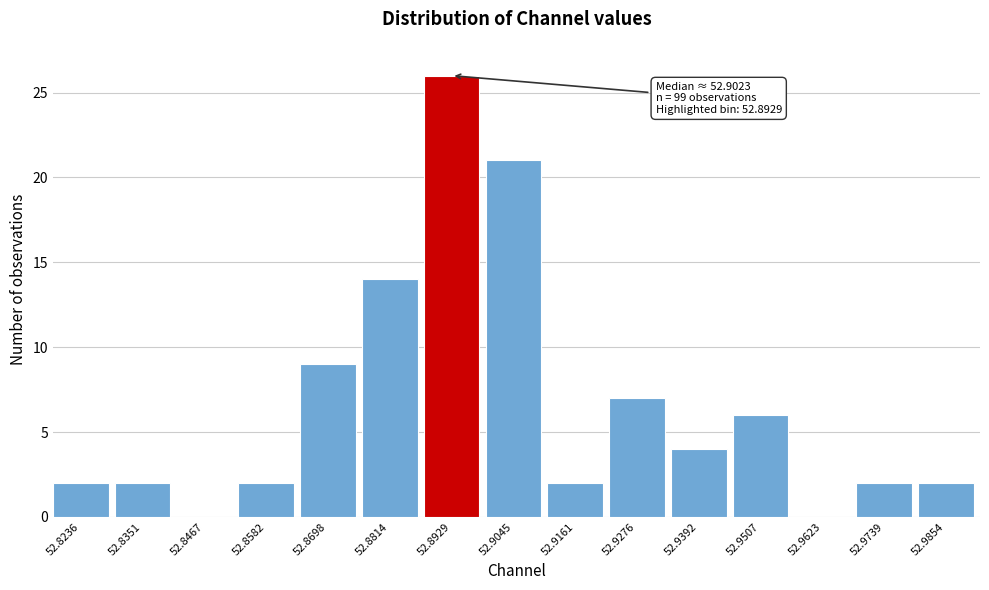

Reading left to right, list all the values displayed in this chart.

52.8236=2	52.8351=2	52.8467=0	52.8582=2	52.8698=9	52.8814=14	52.8929=26	52.9045=21	52.9161=2	52.9276=7	52.9392=4	52.9507=6	52.9623=0	52.9739=2	52.9854=2